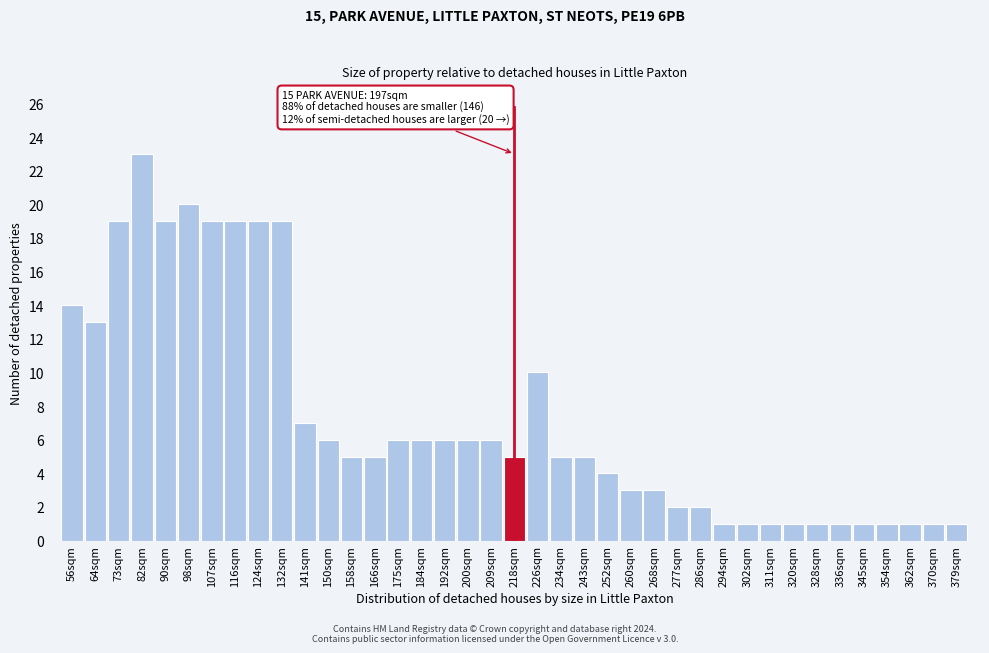

What position from the right is 226sqm?

19